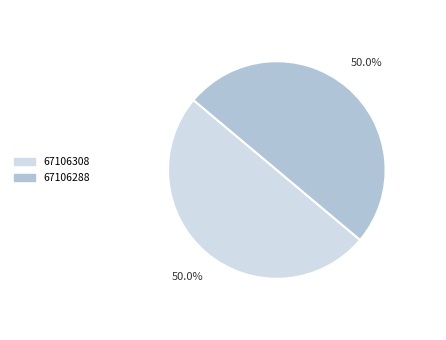

What is the ratio of the value at 67106308 to the value at 67106288?

1.0